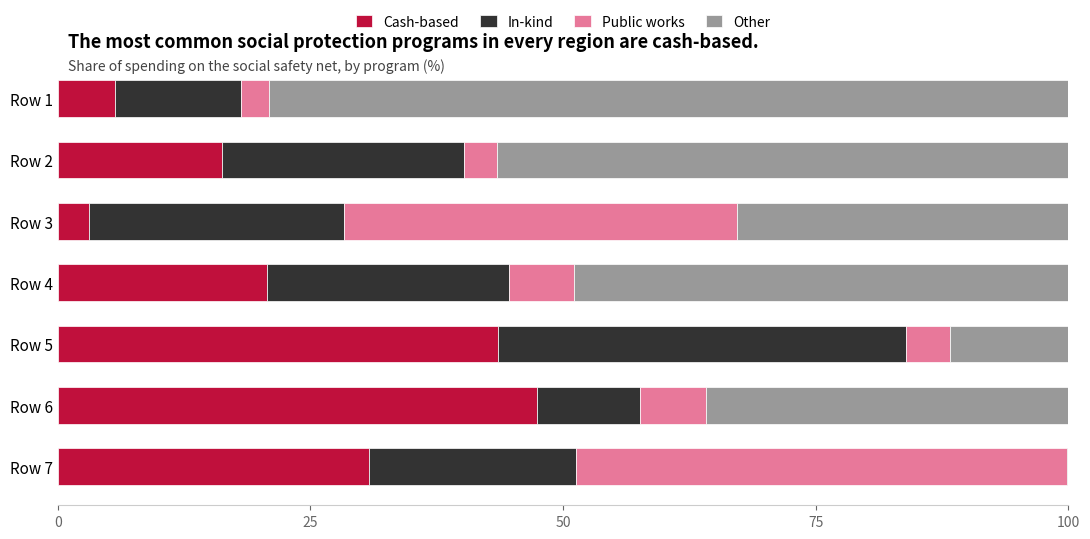

Which category has the highest value in the Cash-based series?

Row 6